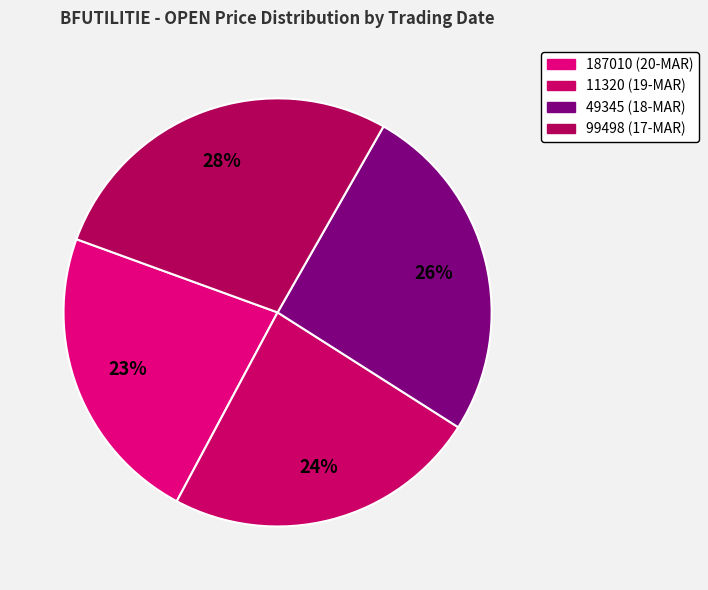

How many slices are in this pie chart?

4